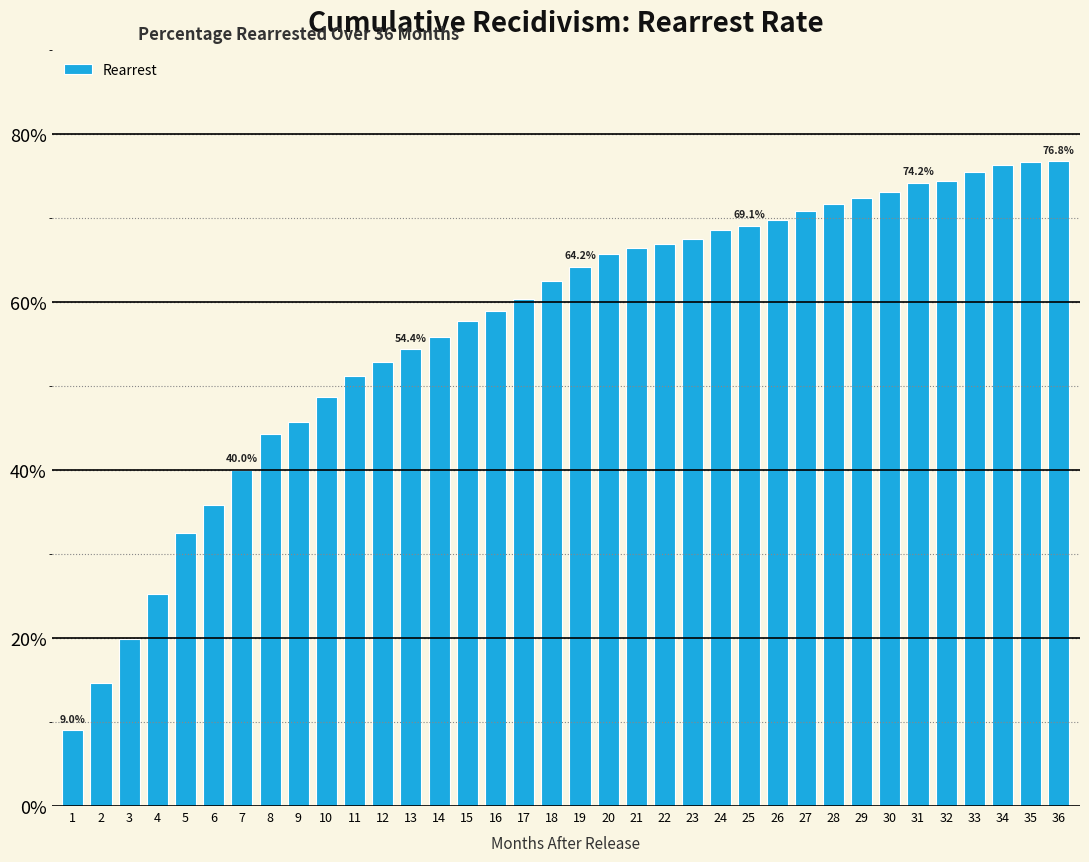

Read the value at 30.

73.1